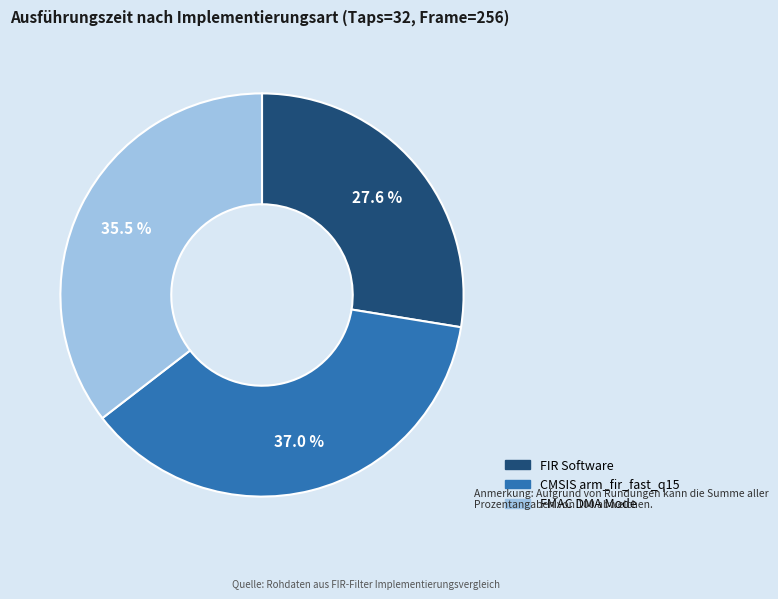

What percentage do FMAC DMA Mode and CMSIS arm_fir_fast_q15 together represent?

72.4%